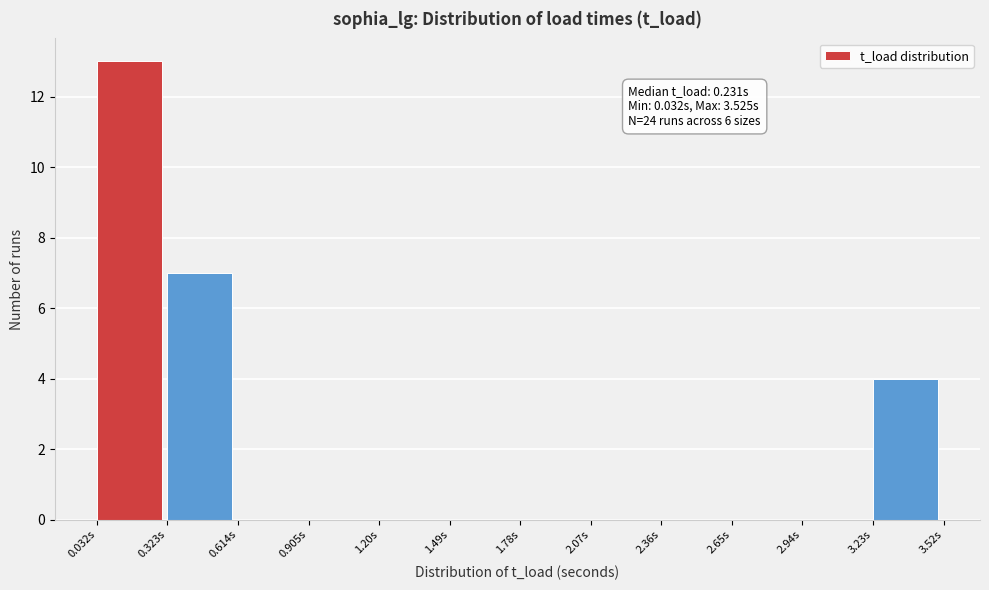

Over which range of the x-axis is the bar tallest?

0.05 to 0.30